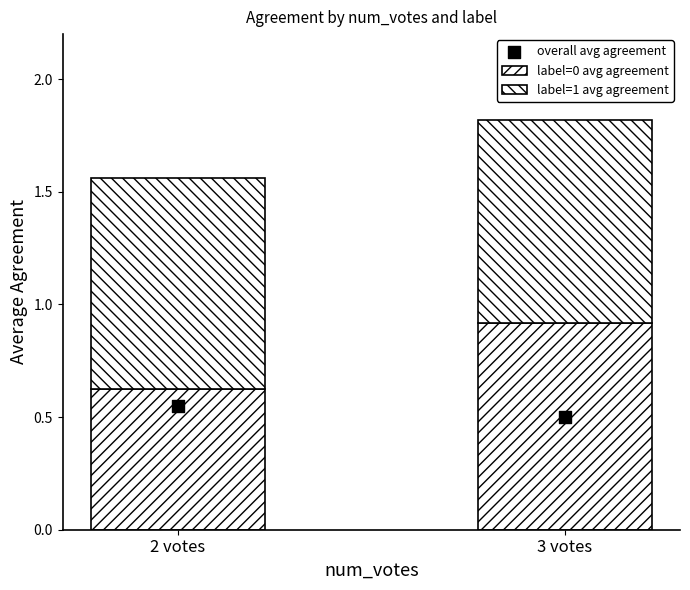

At which category is the sum across all series the highest?

3 votes